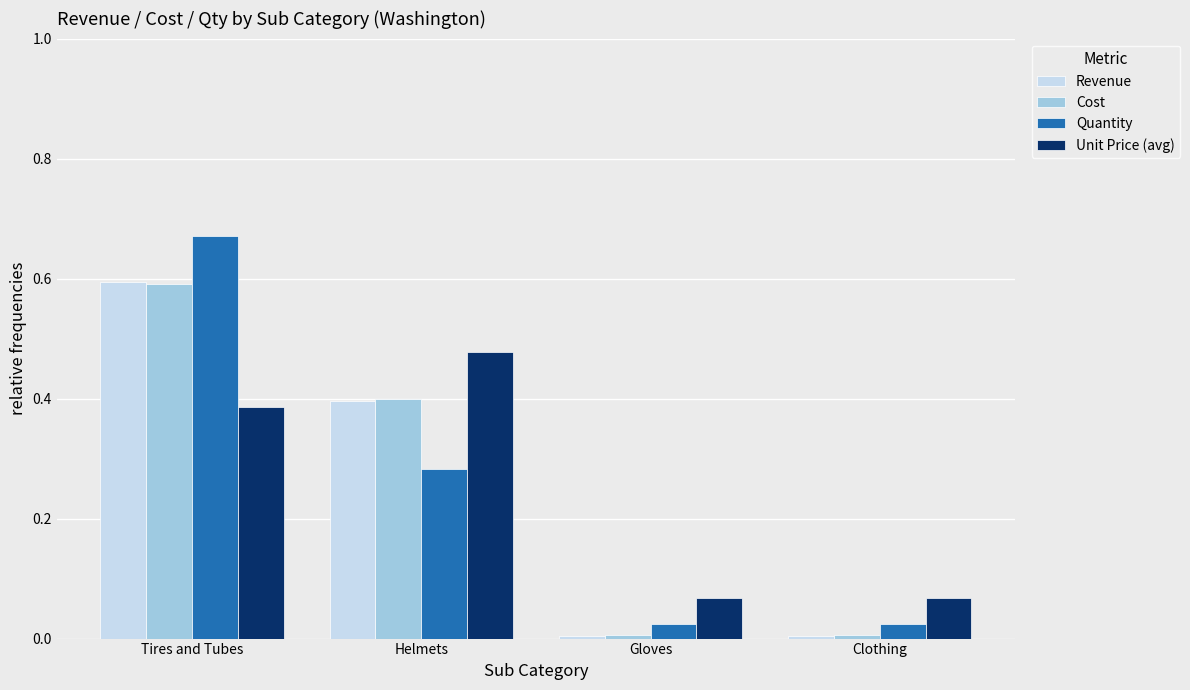

Which category has the highest value in the Revenue series?

Tires and Tubes